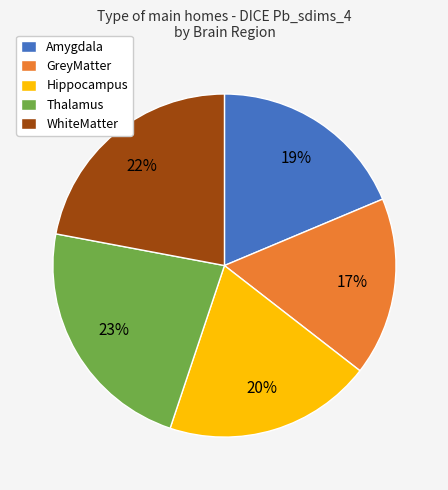

True or false: Hippocampus accounts for 20% of the total.

True